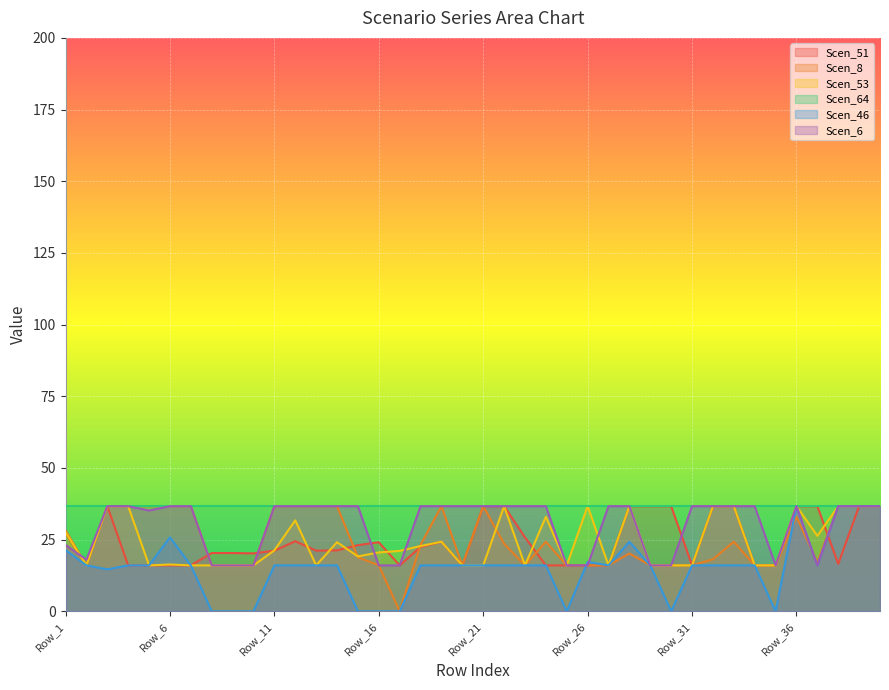

The value of Scen_53 at Row_6 is 16.3. True or false?

True